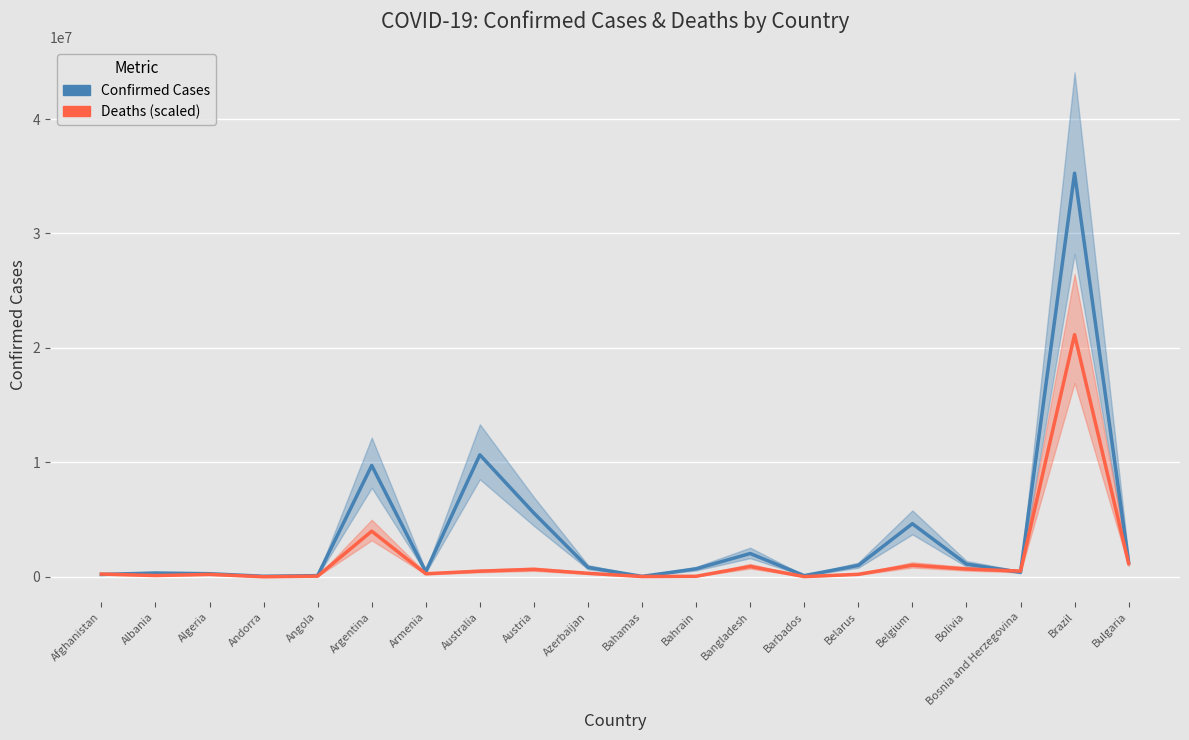

What is the difference between the second highest and second lowest values in the Deaths (scaled) series?

3971133.5